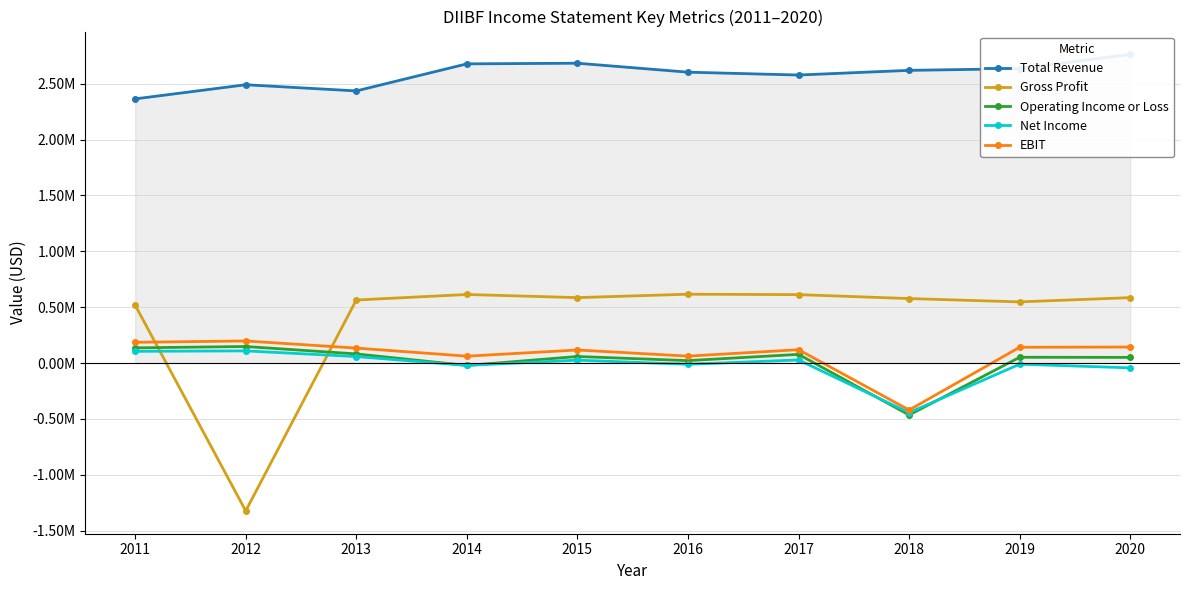

What is the total value across all series at 2012?

1620300